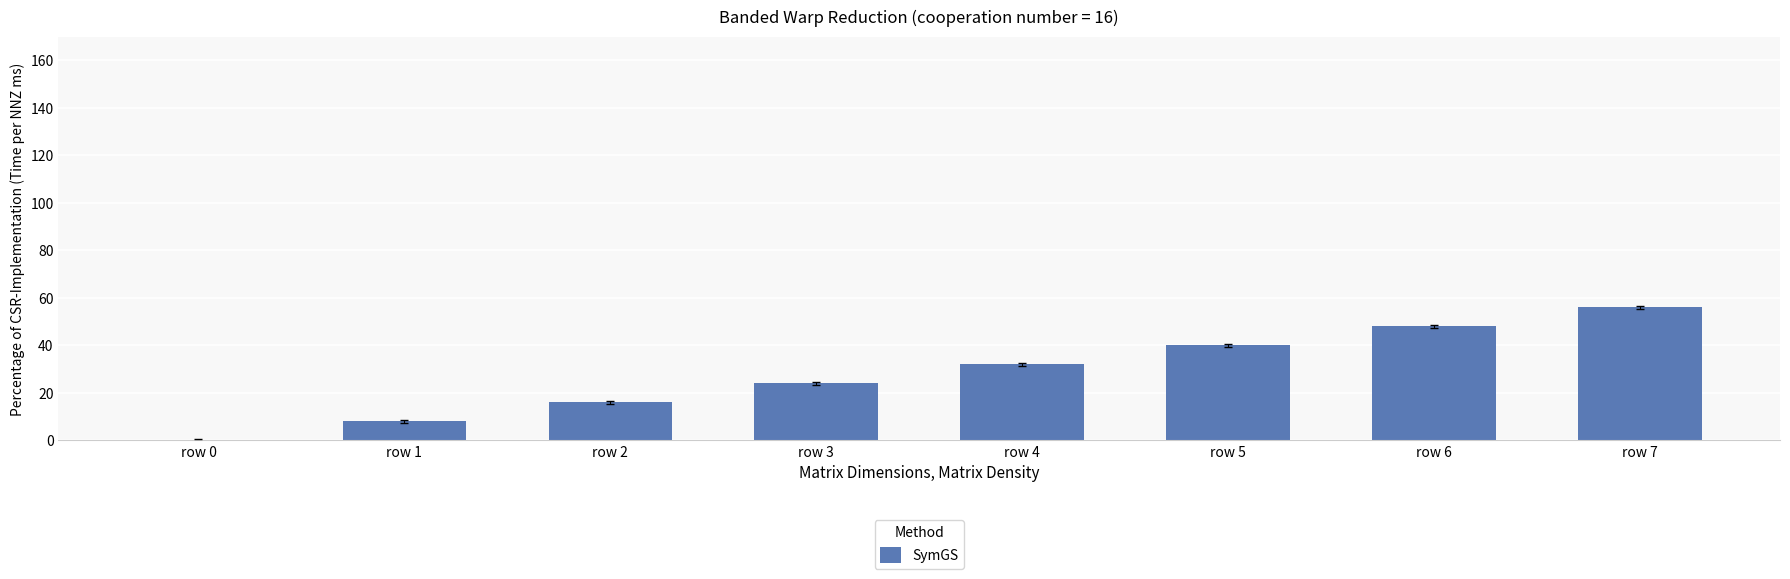

The value at row 1 is 8. True or false?

True